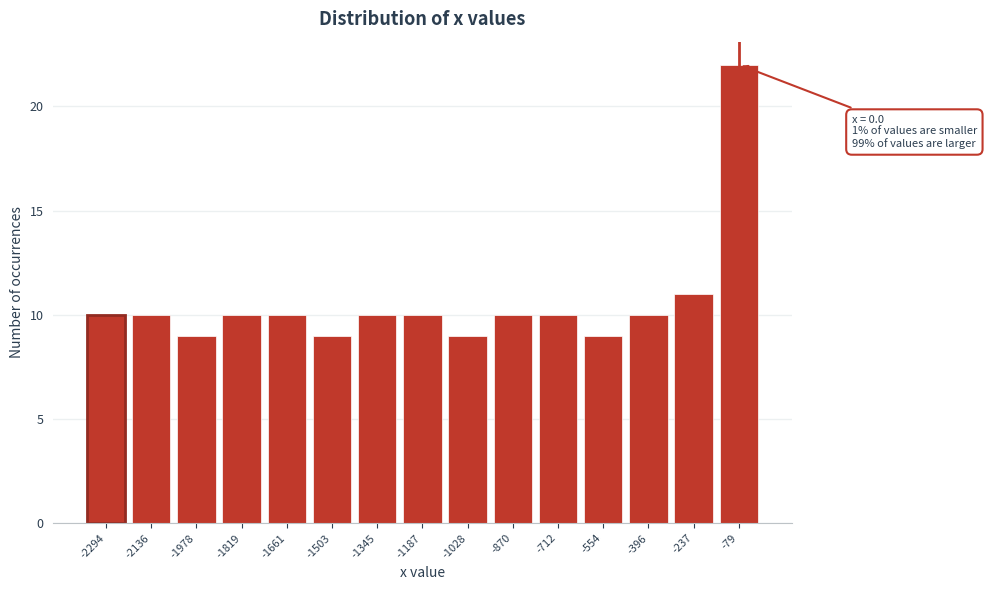

Reading right to left, extract all data points from this chart.

-79=22	-237=11	-396=10	-554=9	-712=10	-870=10	-1028=9	-1187=10	-1345=10	-1503=9	-1661=10	-1819=10	-1978=9	-2136=10	-2294=10